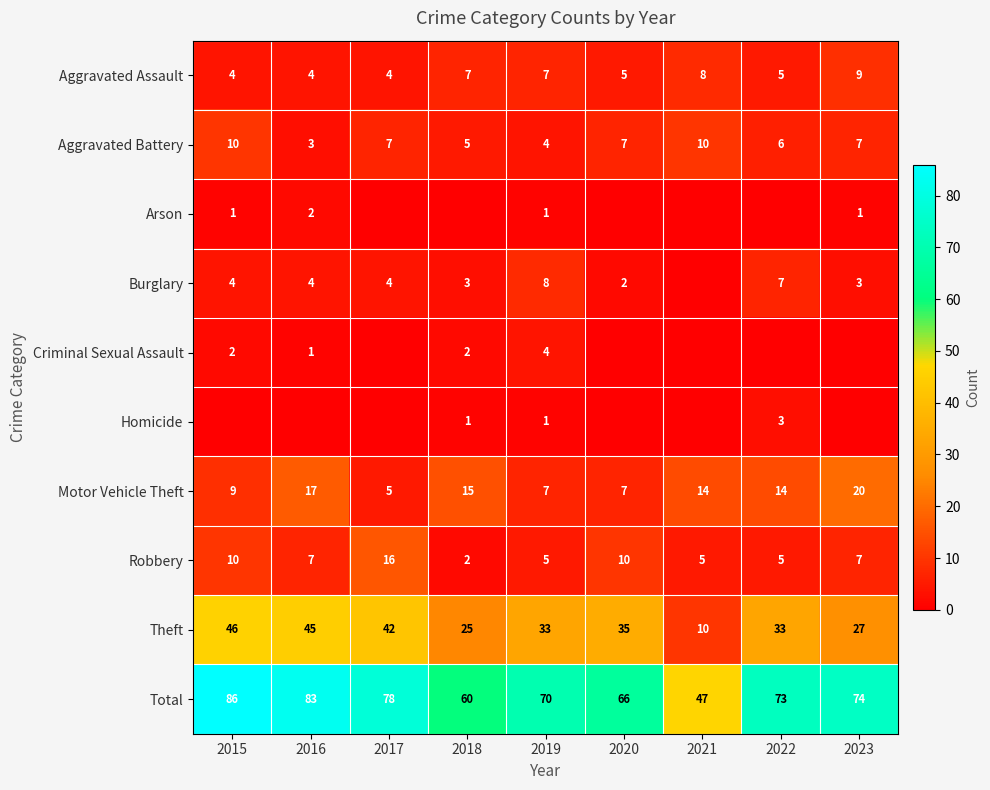

What is the spread (max minus min) of values at 2022?

73